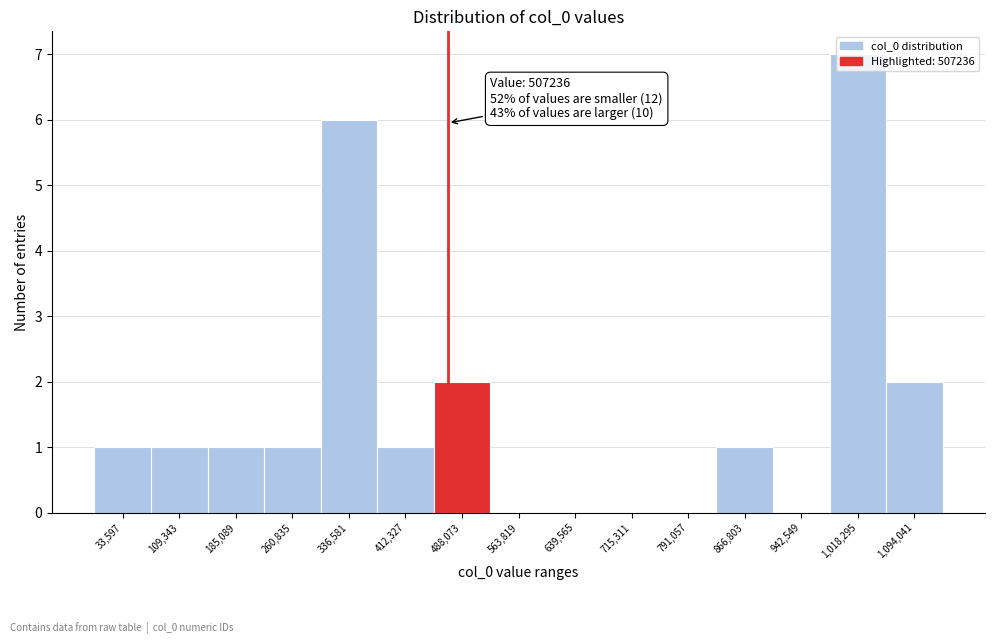

What is the maximum value shown in the chart?

7